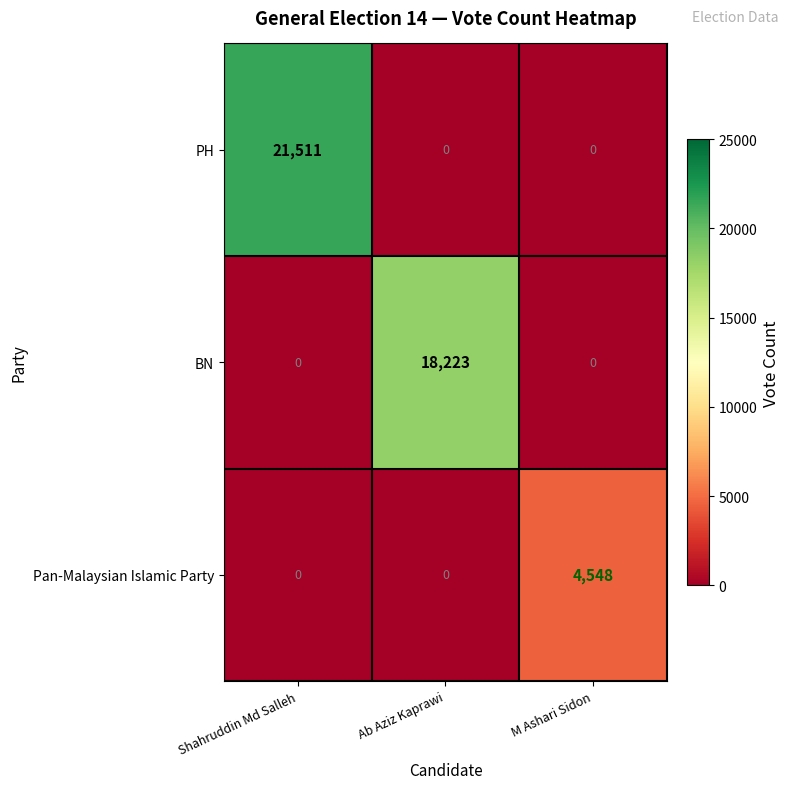

Is it true that PH equals 12406 at Shahruddin Md Salleh?

False